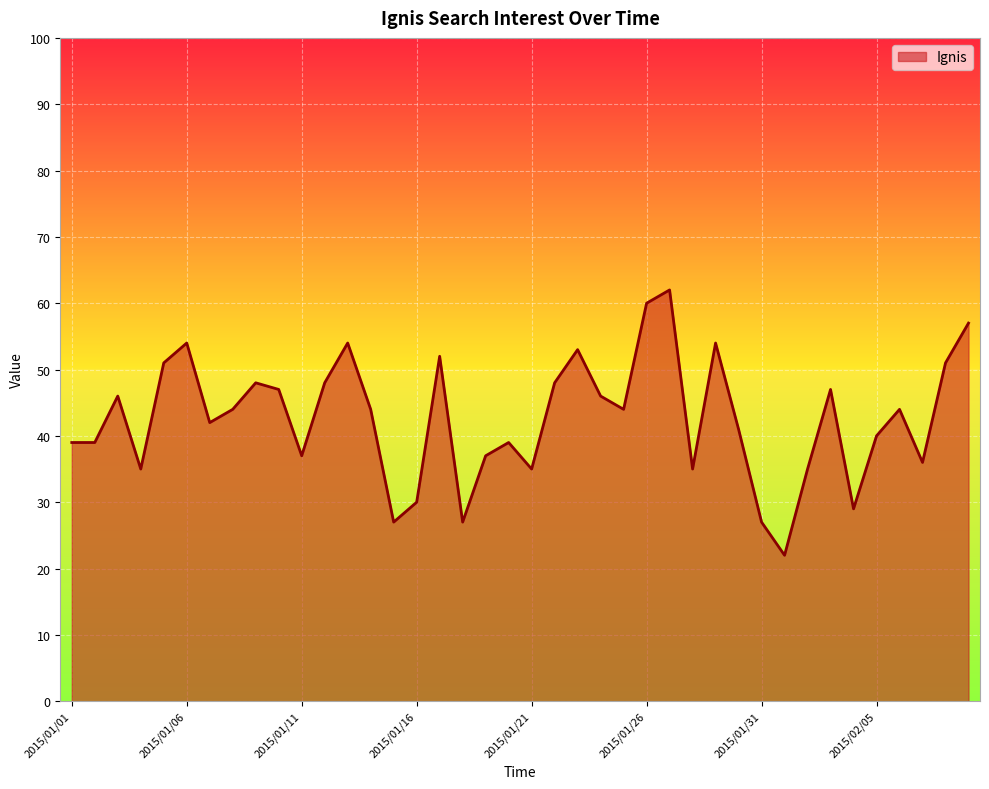

What is the difference between the second highest and second lowest values?

33